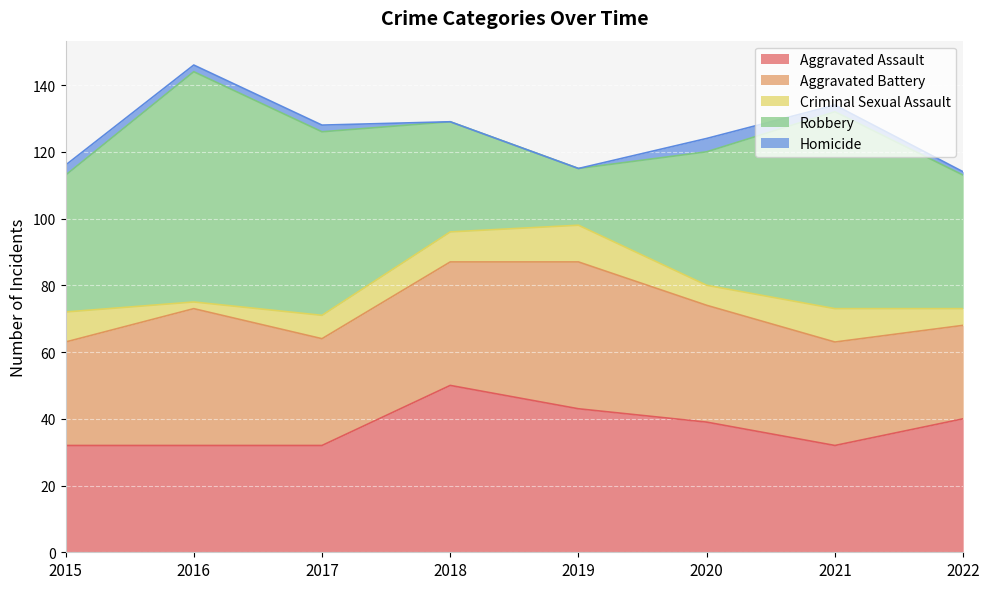

Which series has the widest spread of values?

Robbery